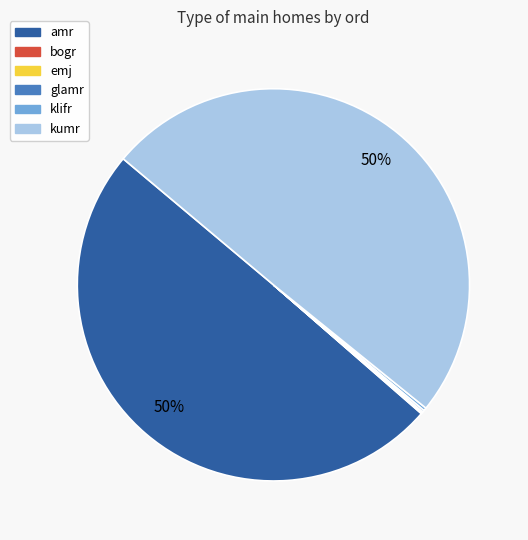

To the nearest percent, what is the difference between the largest and smallest slice percentages?

50%